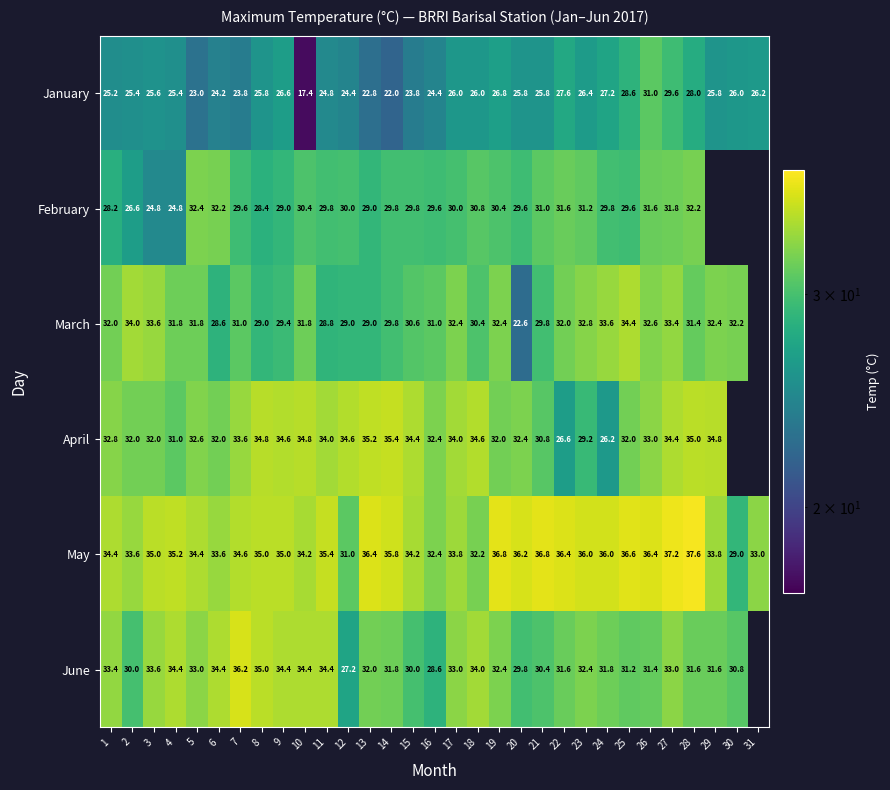

What is the approximate value of January at 25?

28.6